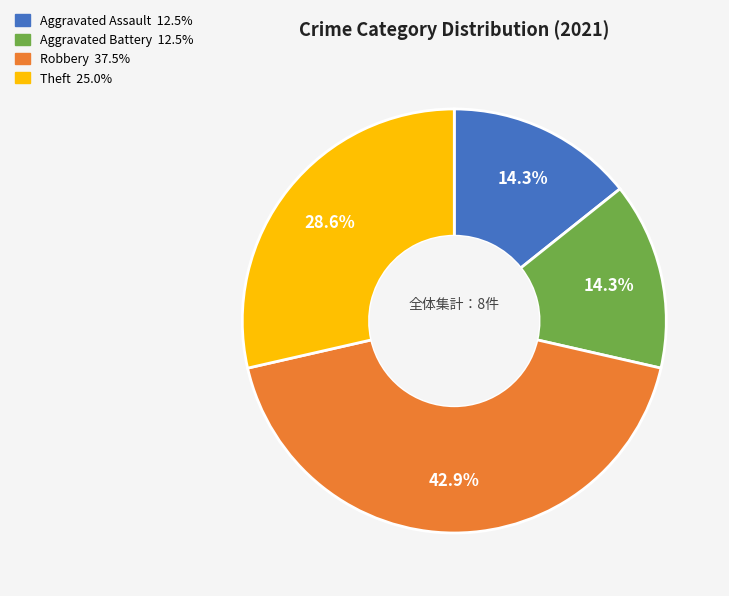

The Aggravated Battery slice represents 14% of the pie. True or false?

True